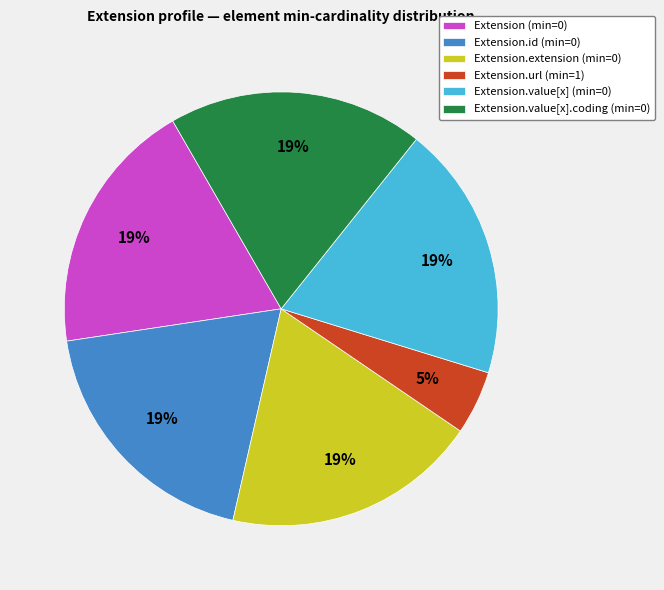

Count the number of slices in the pie.

6